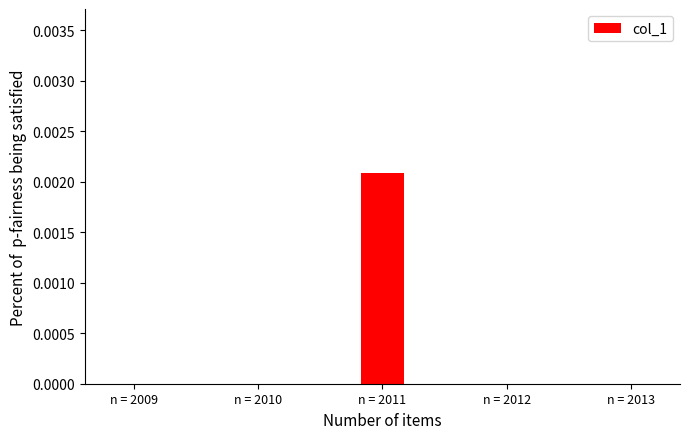

The chart shows a value of 0.0 at n = 2012. True or false?

True